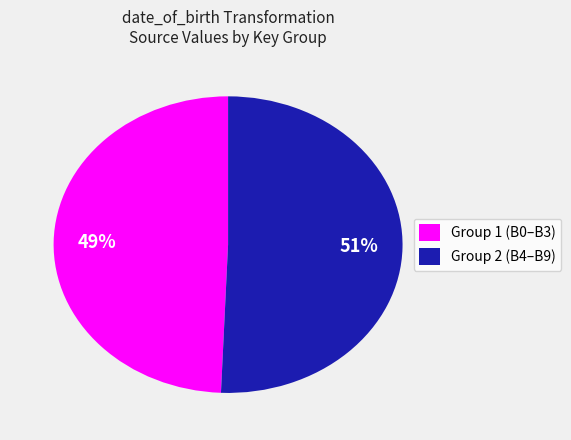

Which category has the smallest portion of the pie?

Group 1 (B0–B3)